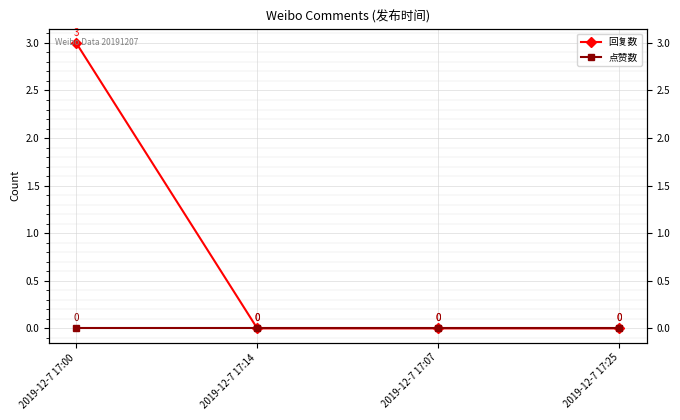

Reading right to left, transcribe all the data shown in this chart.

回复数: 2019-12-7 17:25=0	2019-12-7 17:07=0	2019-12-7 17:14=0	2019-12-7 17:00=3
点赞数: 2019-12-7 17:25=0	2019-12-7 17:07=0	2019-12-7 17:14=0	2019-12-7 17:00=0